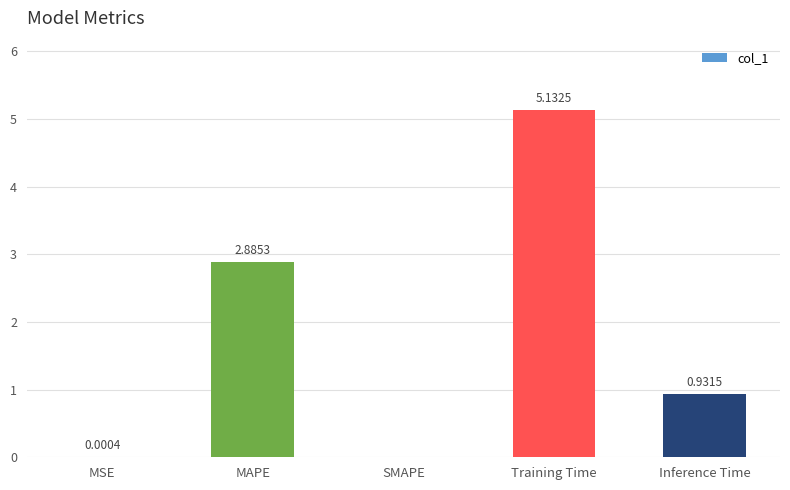

Which has a higher value, Inference Time or MAPE?

MAPE